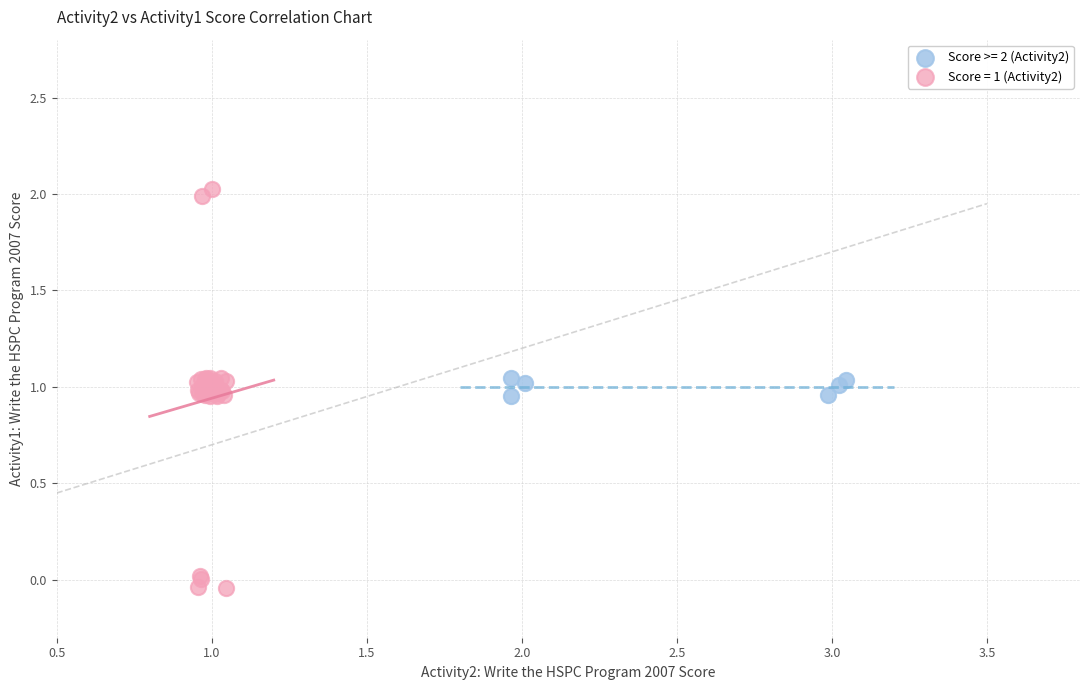

Which series has the widest spread of Y values?

Score = 1 (Activity2)